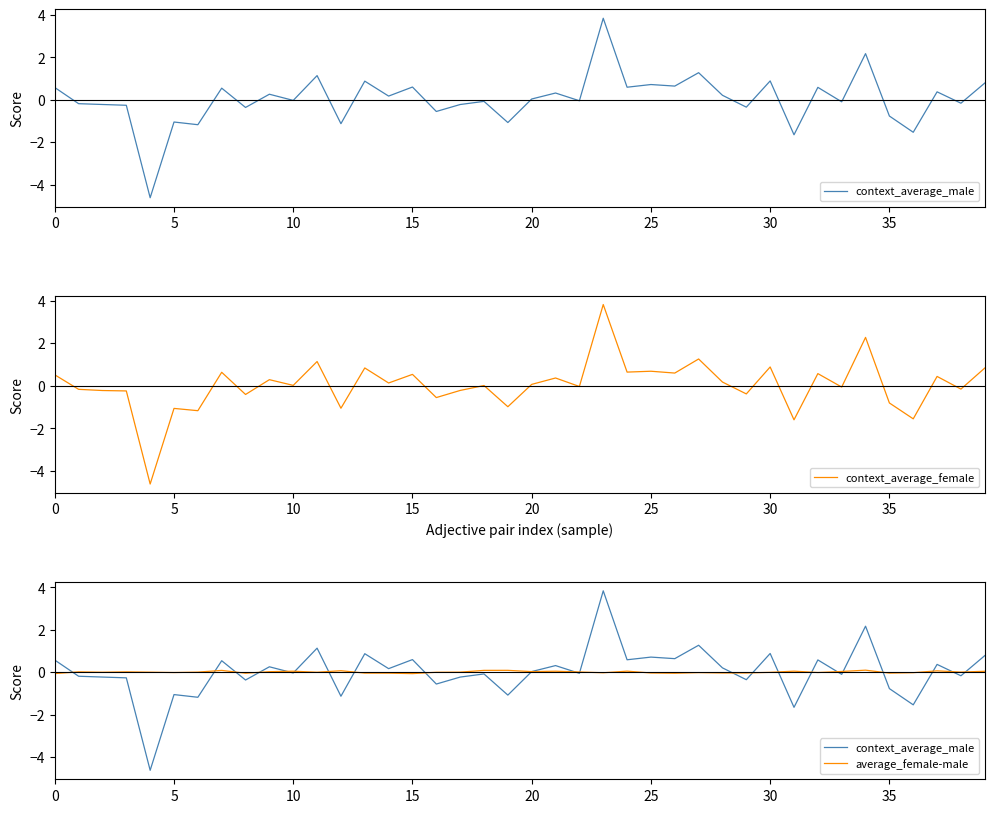

What is the maximum value for context_average_female?

3.8